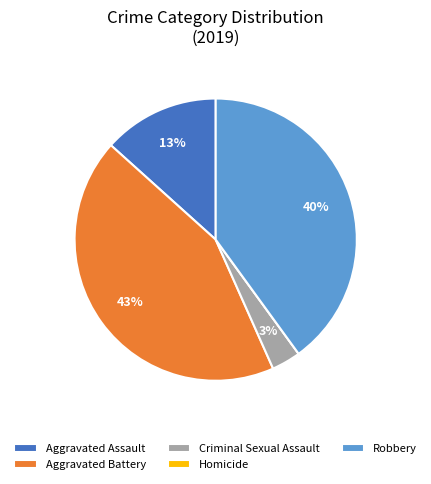

Is it true that Aggravated Assault is 13% of the pie?

True